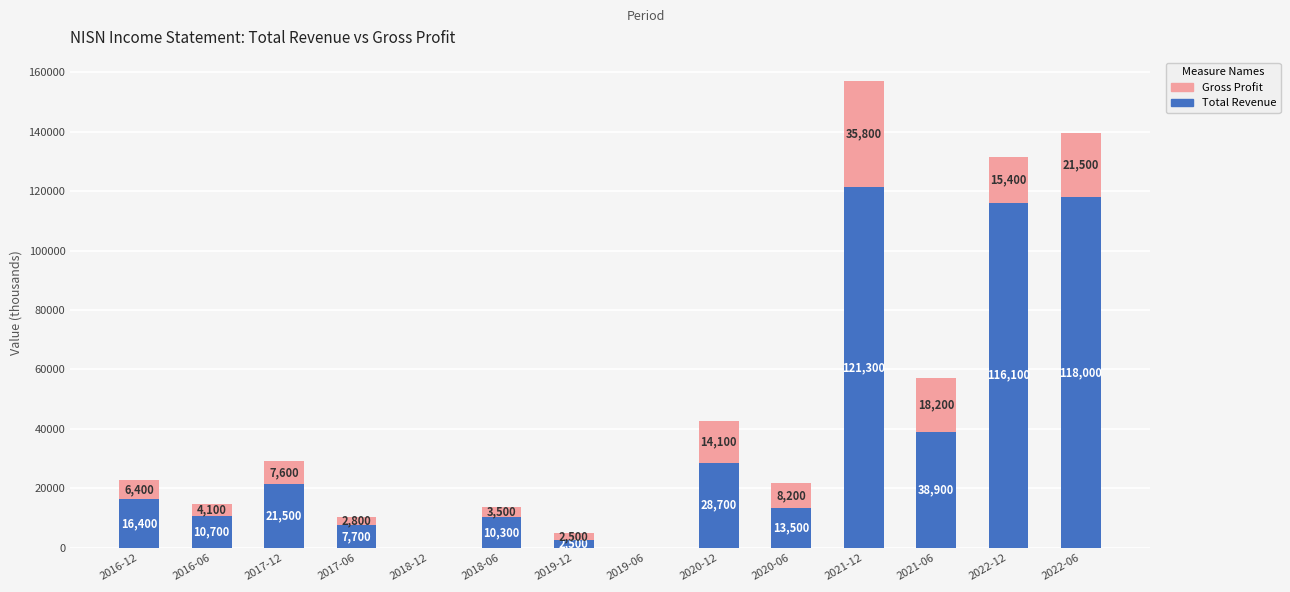

Count the number of data series in this chart.

2